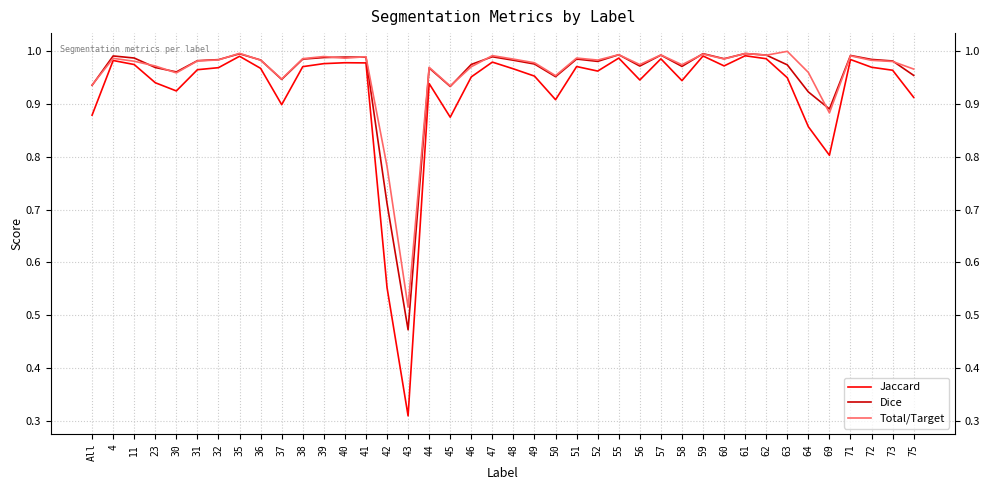

What is the total value across all series at 75?

2.8